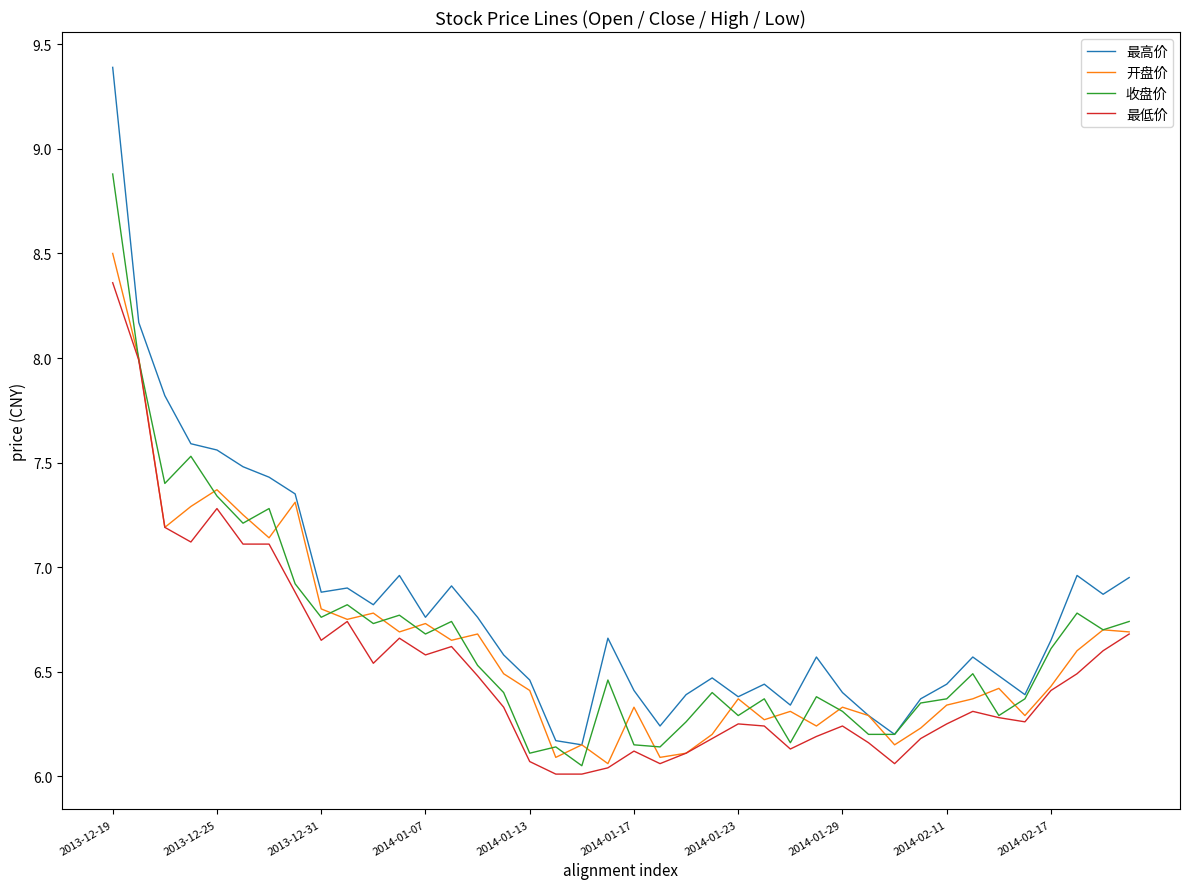

What is the maximum value shown in the chart?

9.4